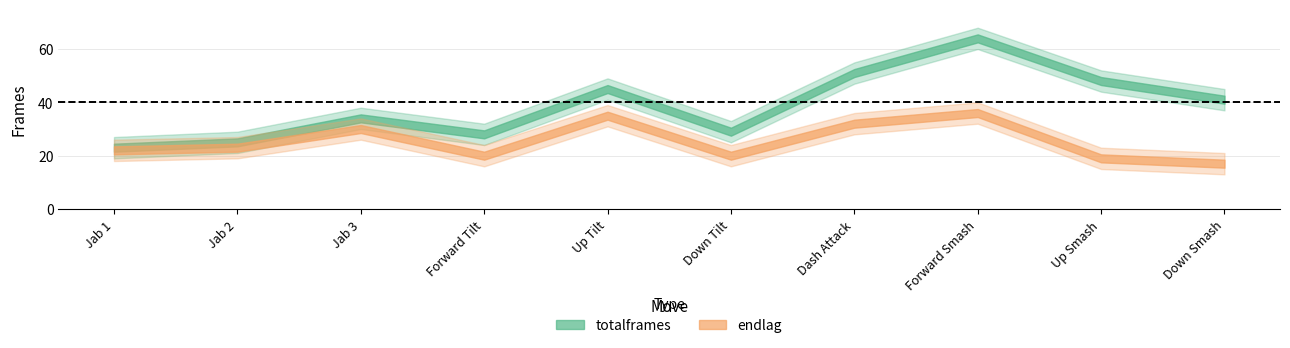

Reading left to right, transcribe all the data shown in this chart.

totalframes: Jab 1=23	Jab 2=25	Jab 3=34	Forward Tilt=28	Up Tilt=45	Down Tilt=29	Dash Attack=51	Forward Smash=64	Up Smash=48	Down Smash=41
endlag: Jab 1=22	Jab 2=23	Jab 3=30	Forward Tilt=20	Up Tilt=35	Down Tilt=20	Dash Attack=32	Forward Smash=36	Up Smash=19	Down Smash=17